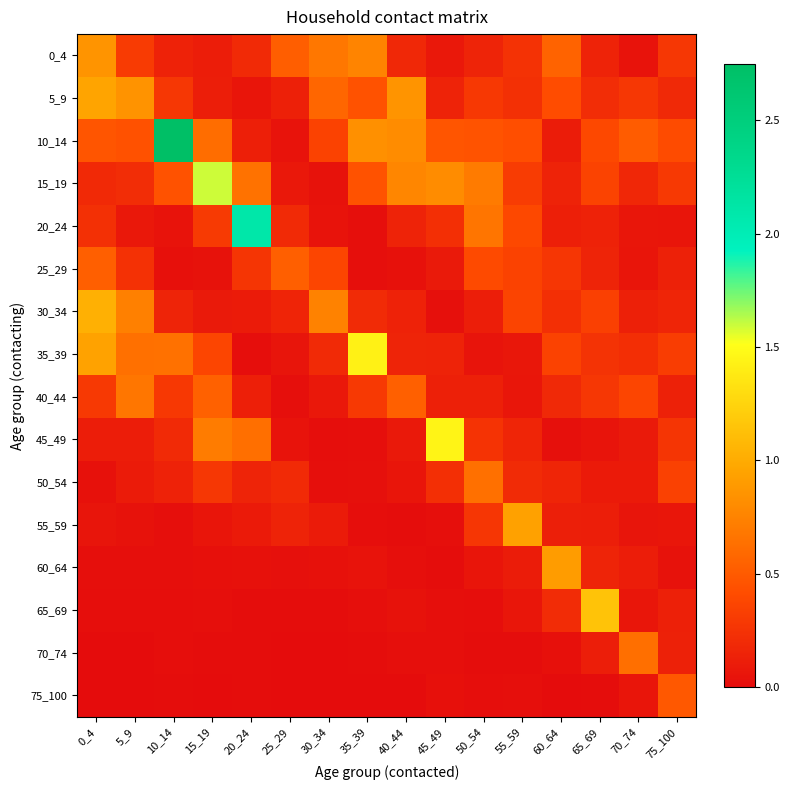

Rank the series at 0_4 from lowest to highest value.

75_100, 70_74, 65_69, 60_64, 50_54, 55_59, 45_49, 15_19, 20_24, 40_44, 10_14, 25_29, 0_4, 35_39, 5_9, 30_34